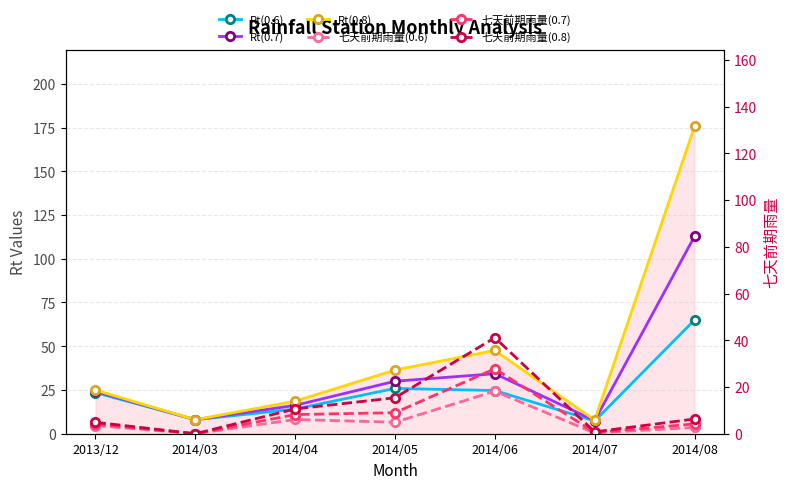

How many lines are shown in the chart?

6